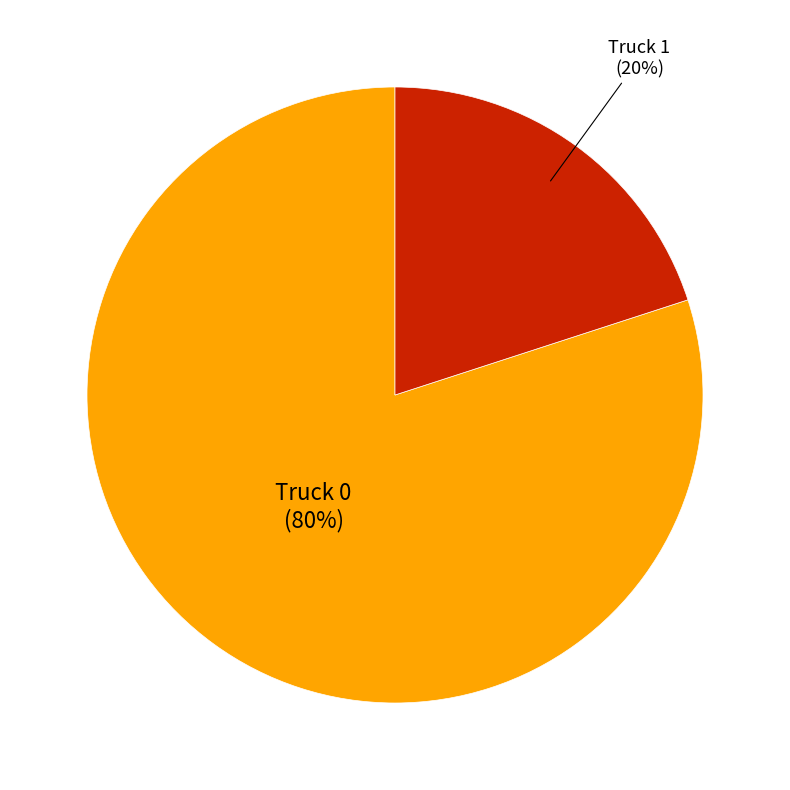

To the nearest percent, what percentage of the pie is Truck 0?

80%